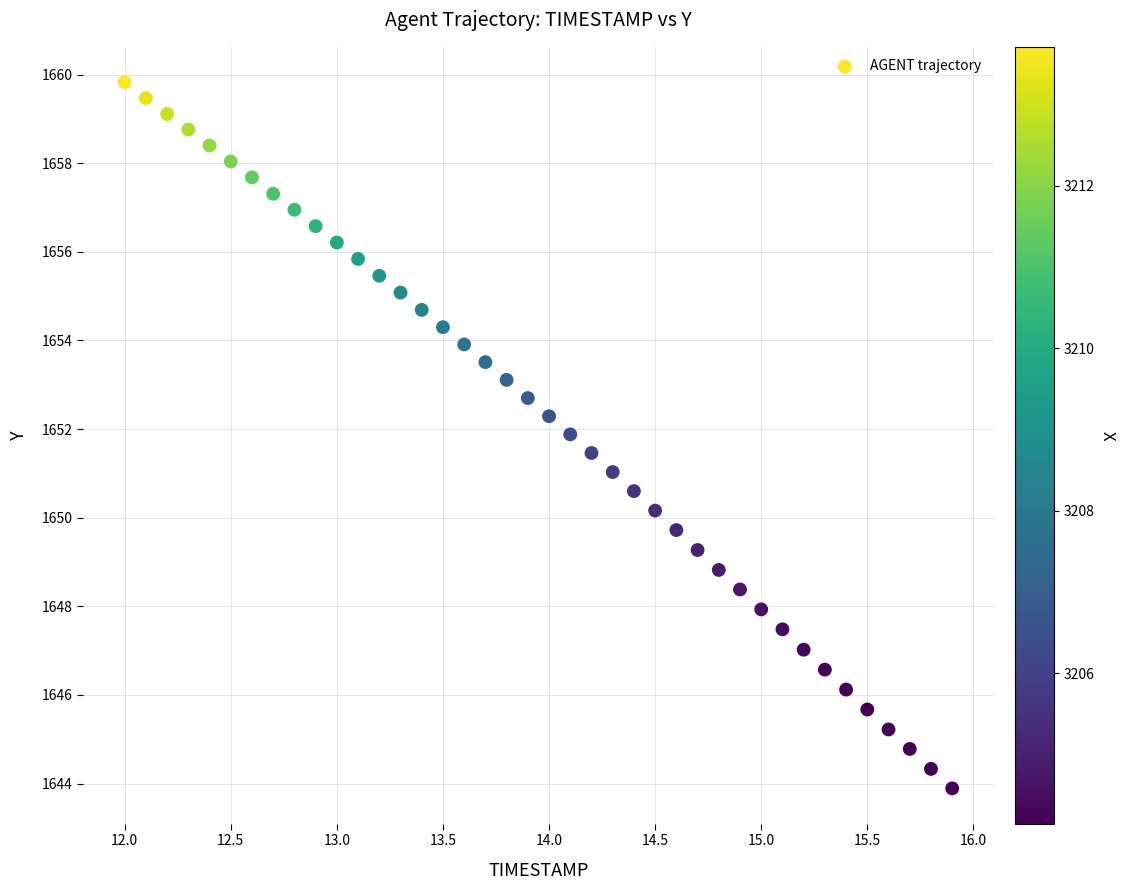

What is the range of Y values (max minus min)?

15.9